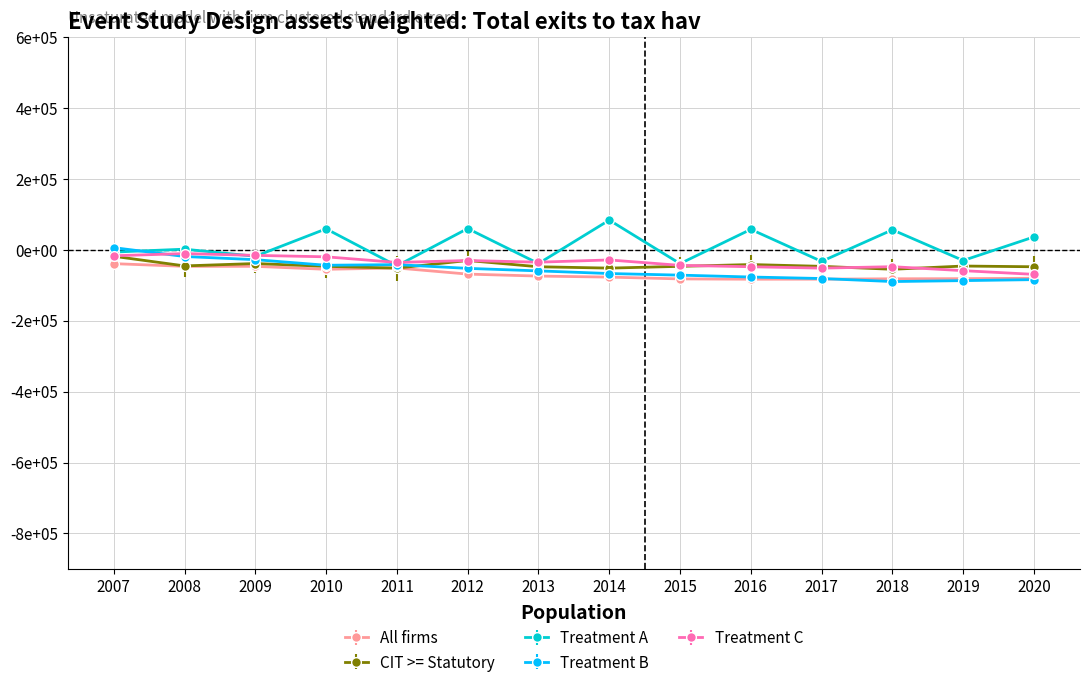

Is this an area chart (filled region under the line)?

No